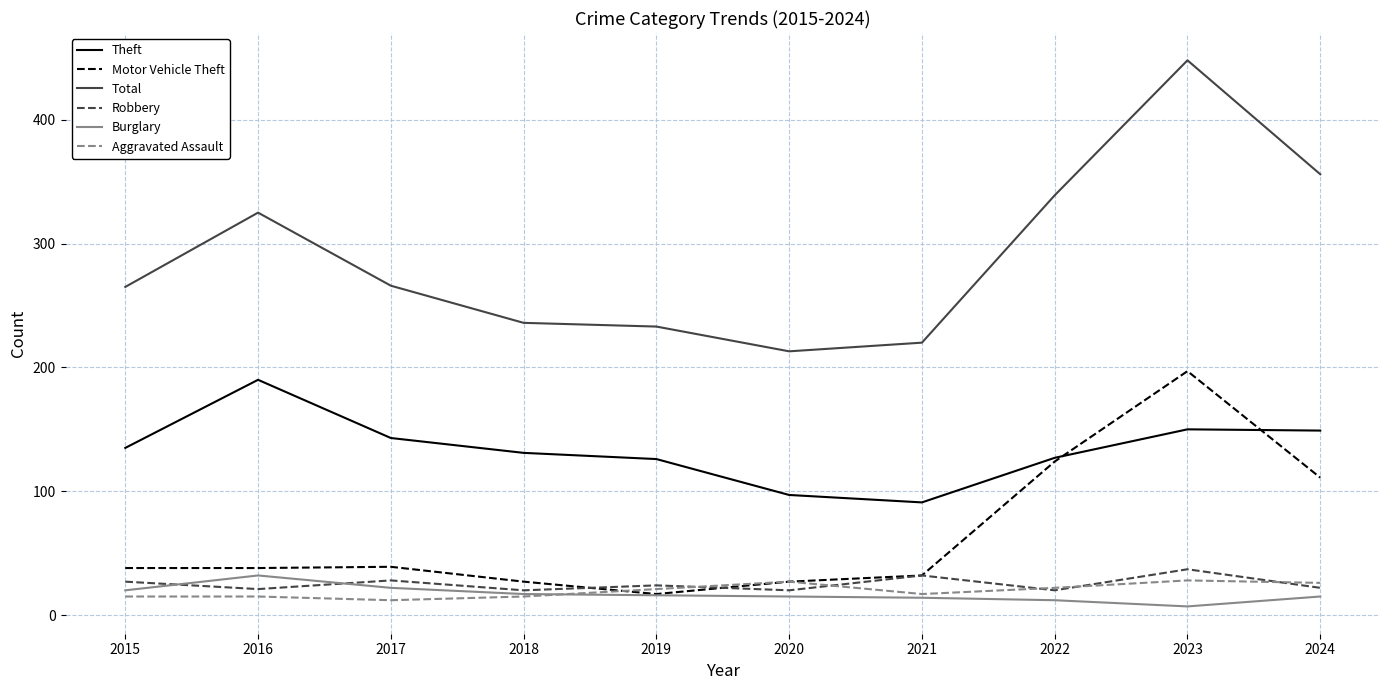

Which category has the lowest value in the Theft series?

2021